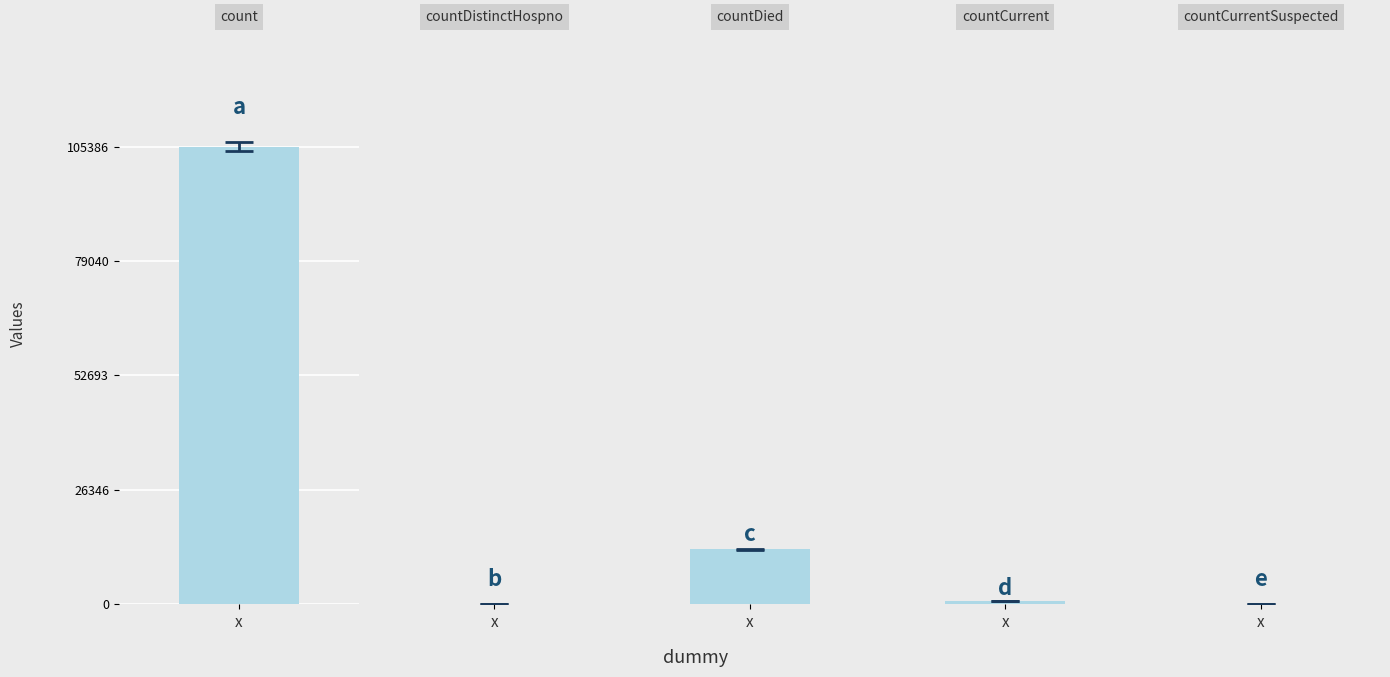

How many values exceed 822?

2